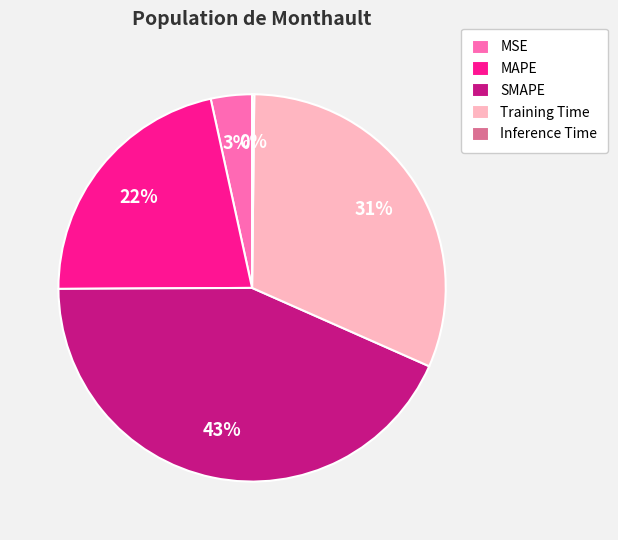

What is the ratio of the value at SMAPE to the value at MAPE?

2.0